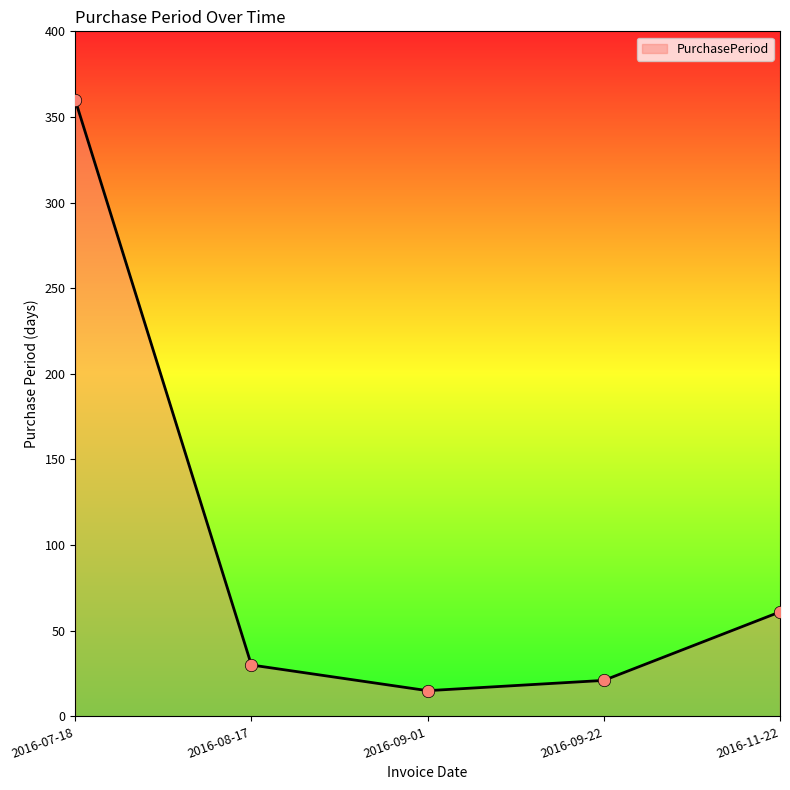

What is the ratio of the value at 2016-09-01 to the value at 2016-08-17?

0.5